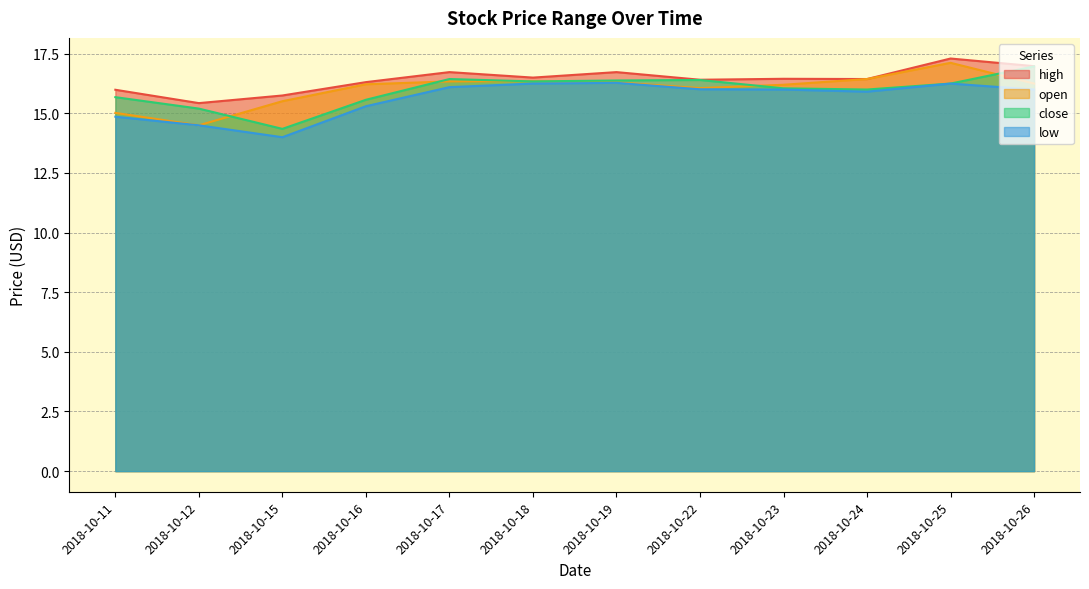

Rank the categories by close value from lowest to highest.

2018-10-15, 2018-10-12, 2018-10-16, 2018-10-11, 2018-10-24, 2018-10-23, 2018-10-25, 2018-10-18, 2018-10-19, 2018-10-22, 2018-10-17, 2018-10-26